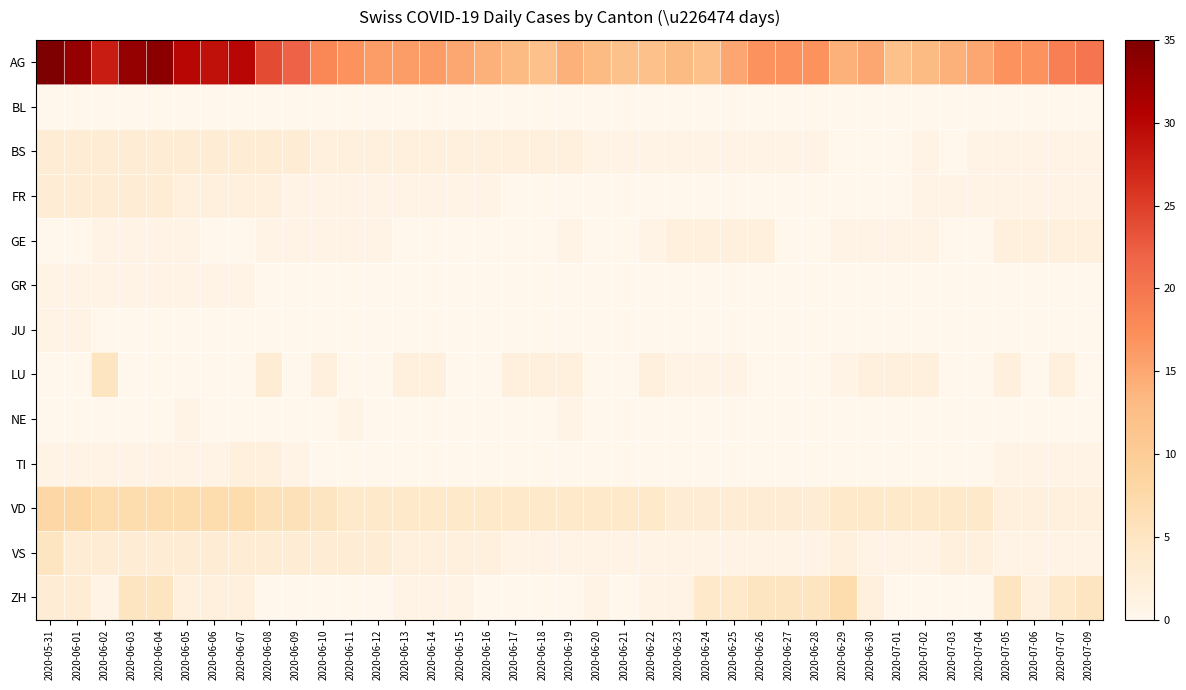

At which category is the sum across all series the highest?

2020-05-31